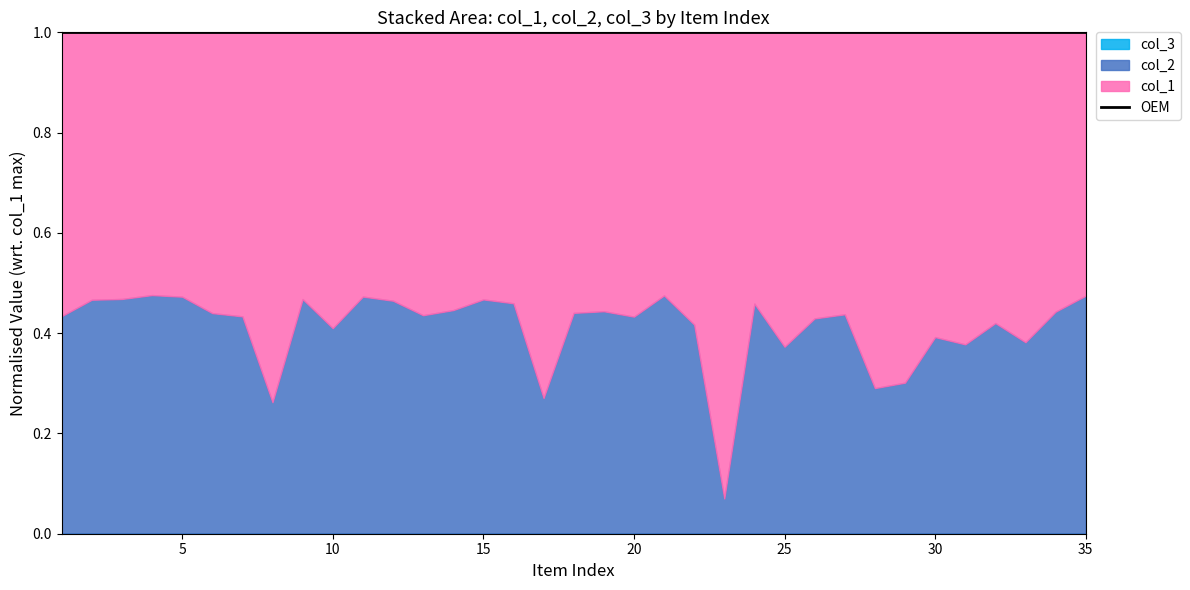

Does the chart display data point markers on the line(s)?

No